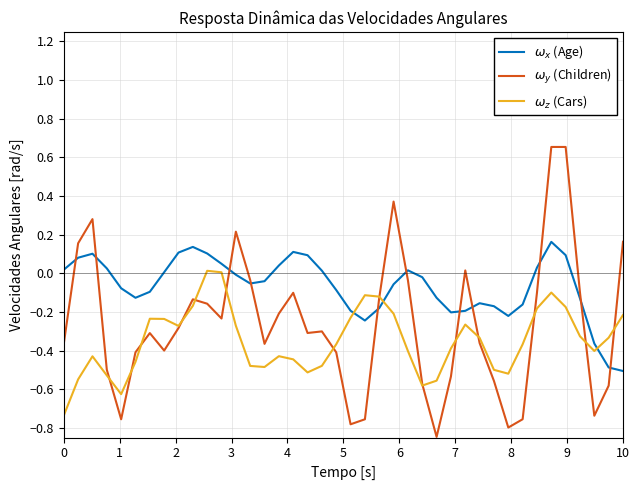

Does the chart display data point markers on the line(s)?

No